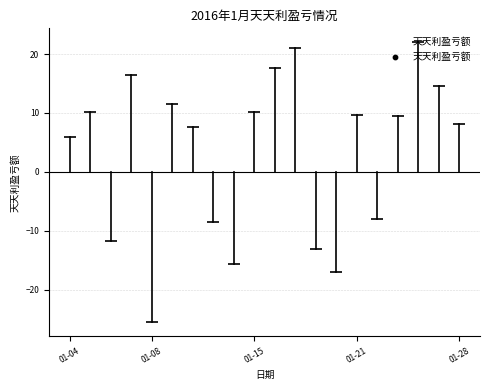

Read this box plot against the y-axis: the position of the median line, the range covered by the box, and the ends of both whiskers. The values are not printed on the chart, so give them approximately, as read against the axis.

median 9, box -9 to 12, whiskers -26 to 22